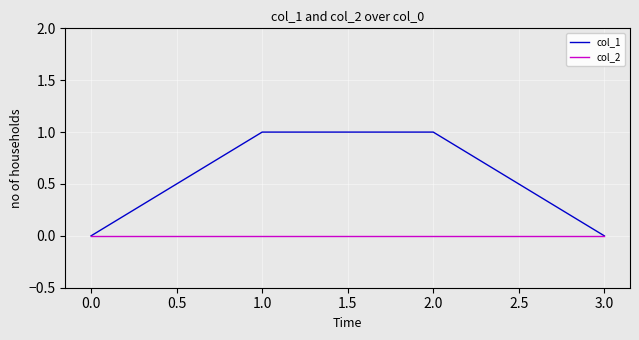

Between 2.0 and 3.0, which series saw the biggest shift?

col_1